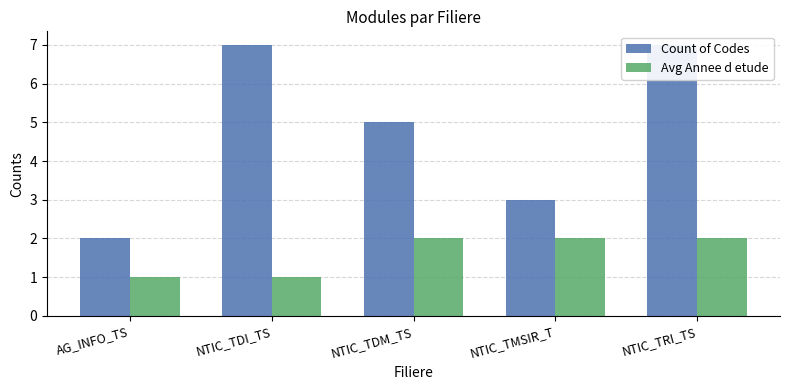

What is the total value across all series at NTIC_TRI_TS?

9